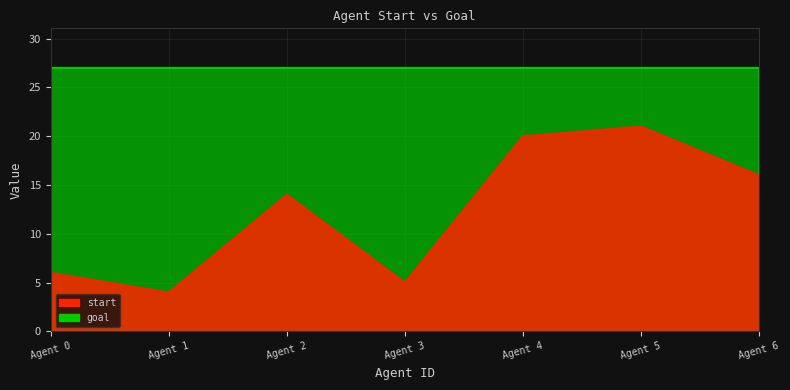

List the labels in order of value, largest first.

Agent 5, Agent 4, Agent 6, Agent 2, Agent 0, Agent 3, Agent 1